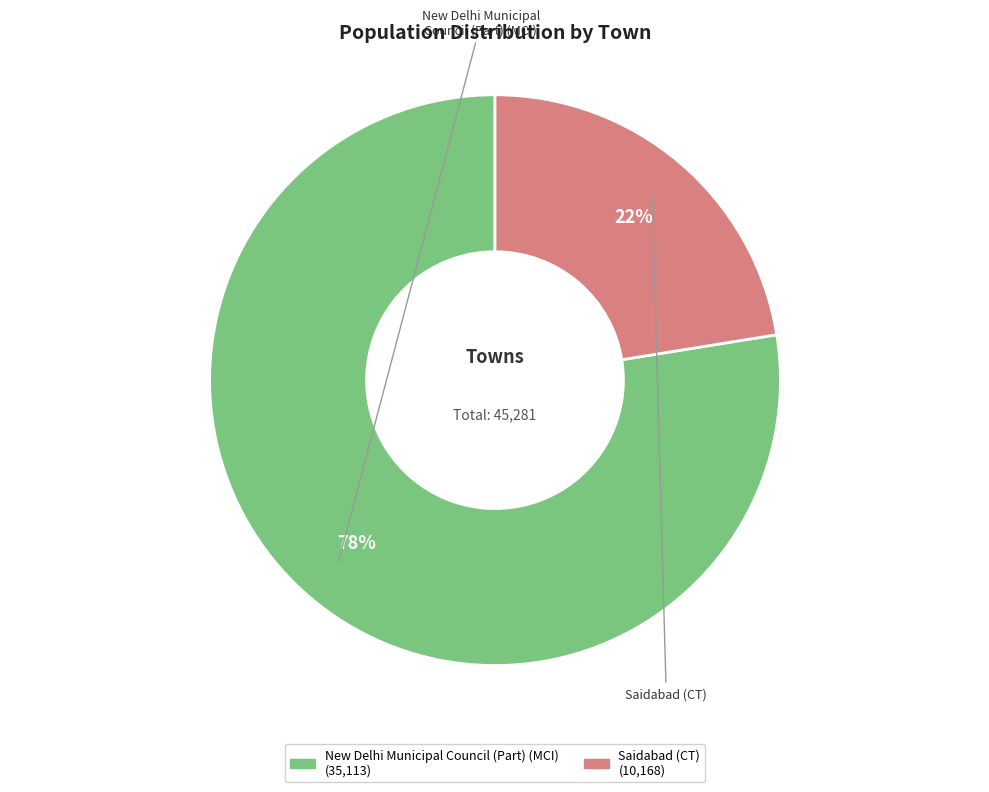

How many slices are in this pie chart?

2